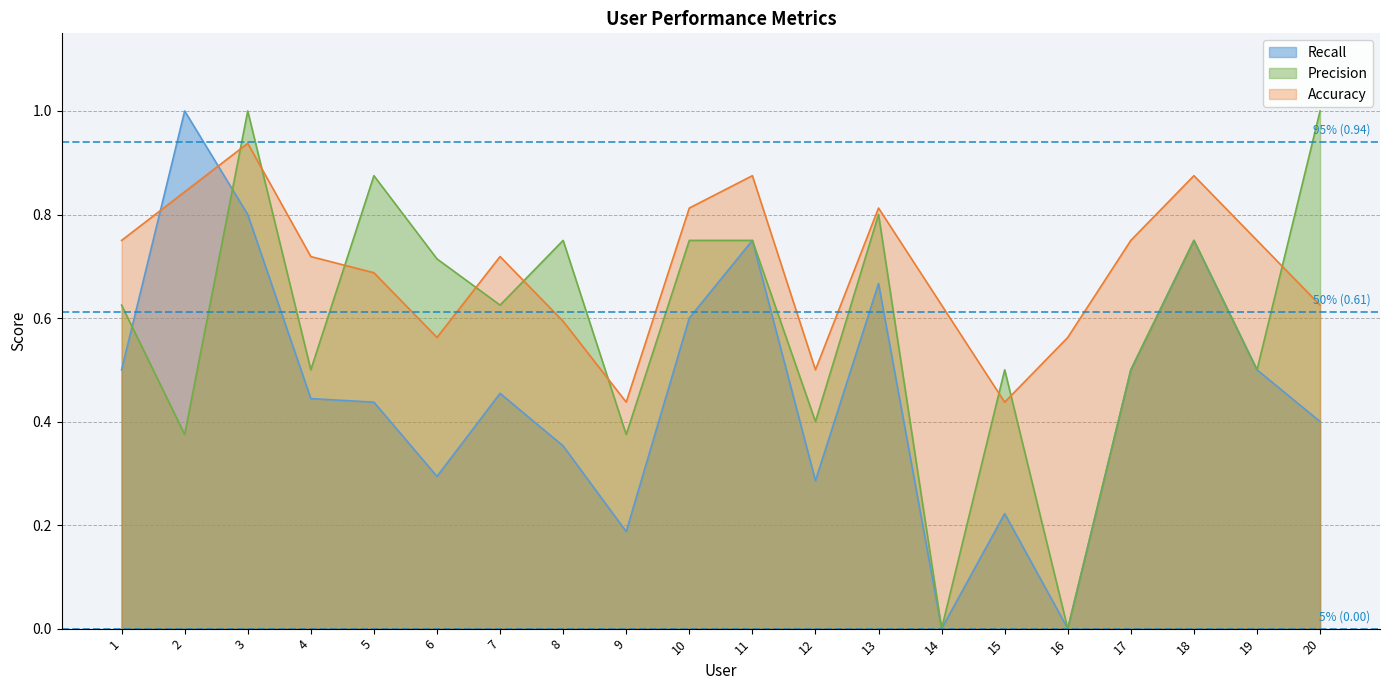

Which series has the largest total across all categories?

Accuracy